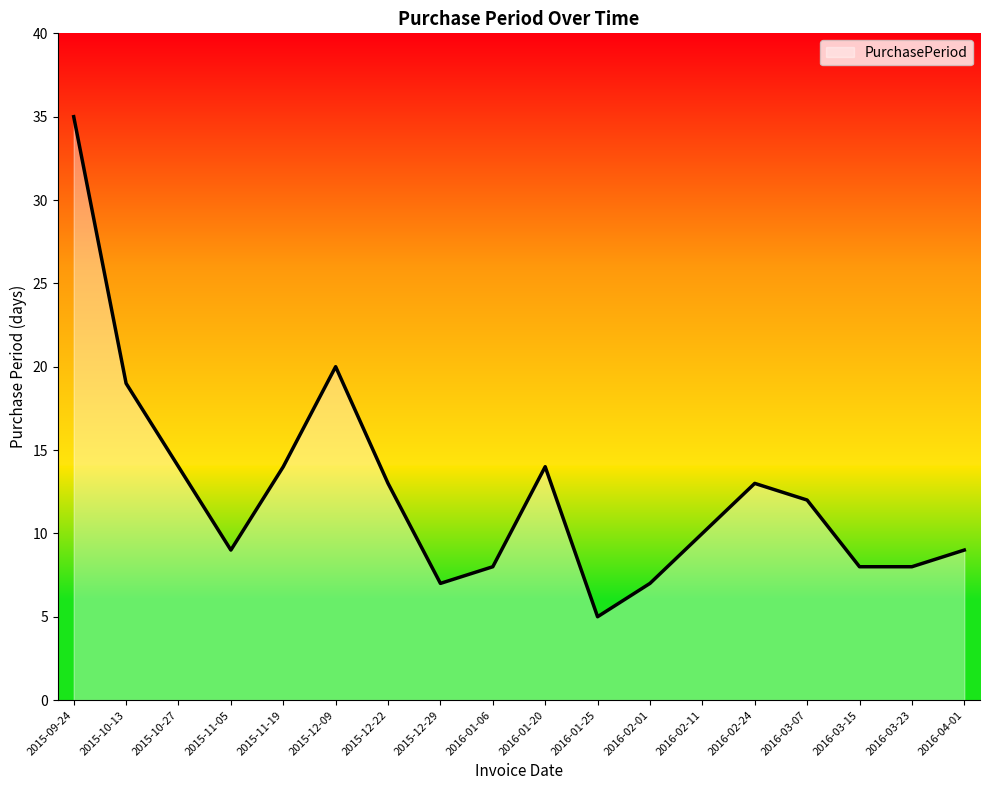

Which category has the highest value across all series?

2015-09-24